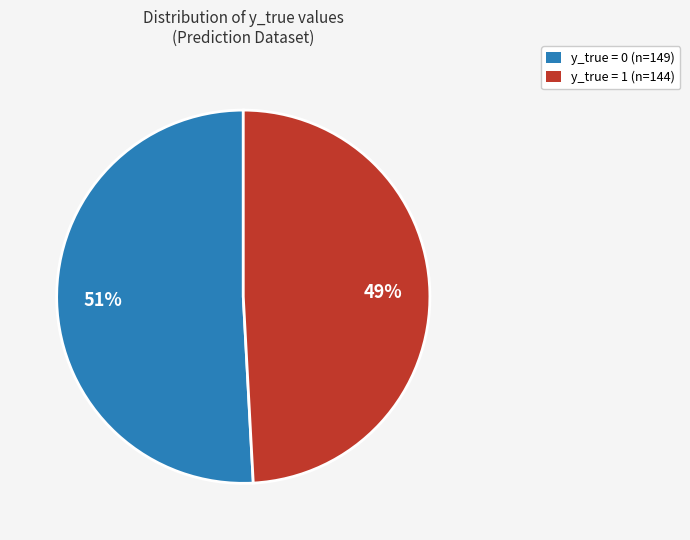

To the nearest percent, what portion does y_true = 0 represent?

51%